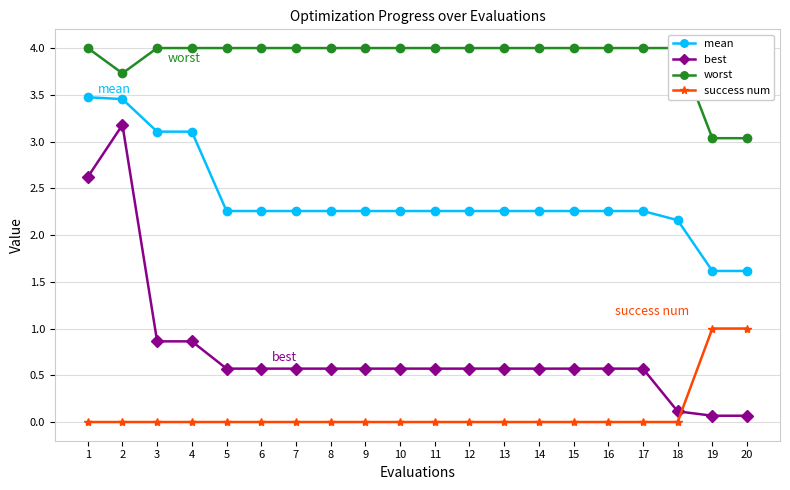

At 4, list the series in order from smallest to largest.

success num, best, mean, worst